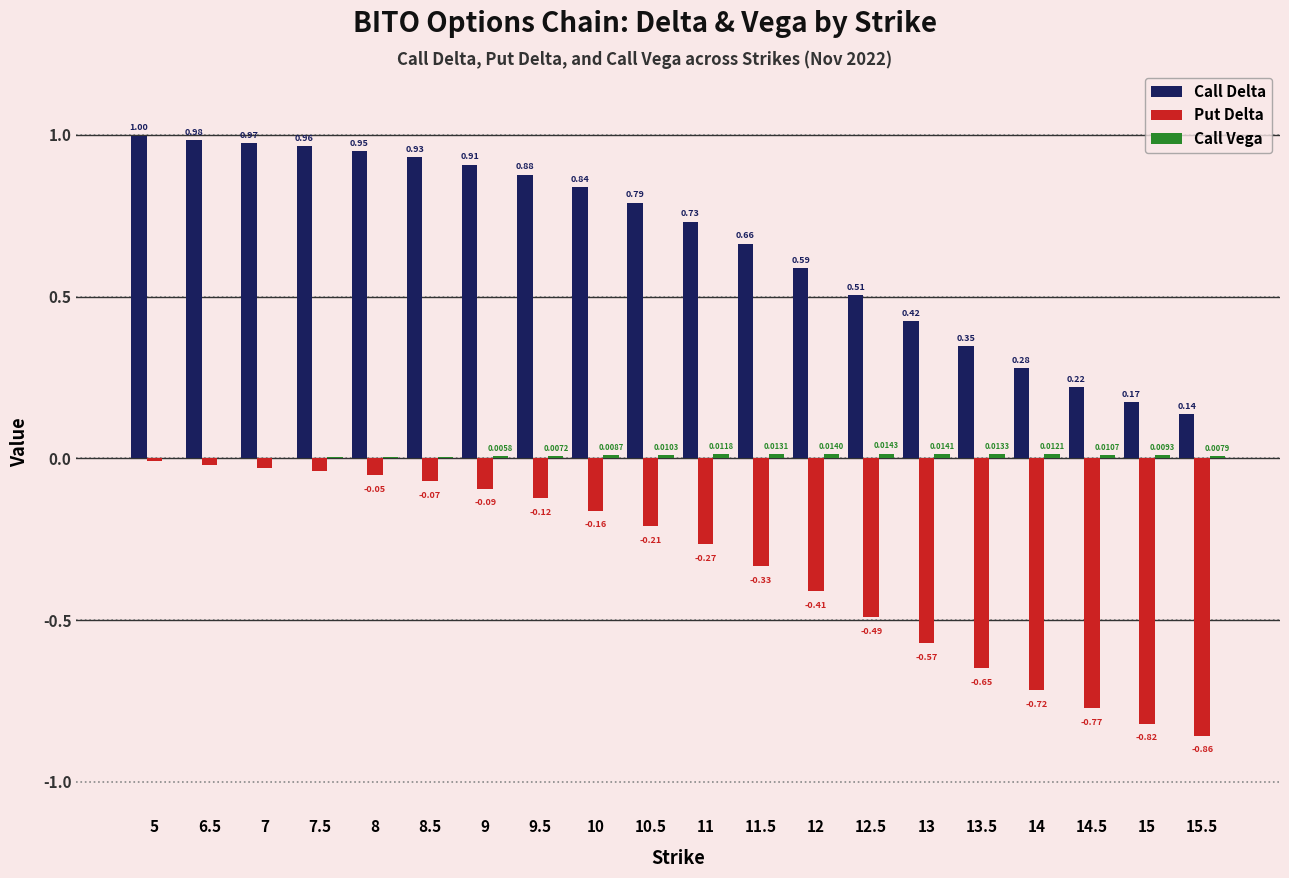

At which category is the sum across all series the highest?

5